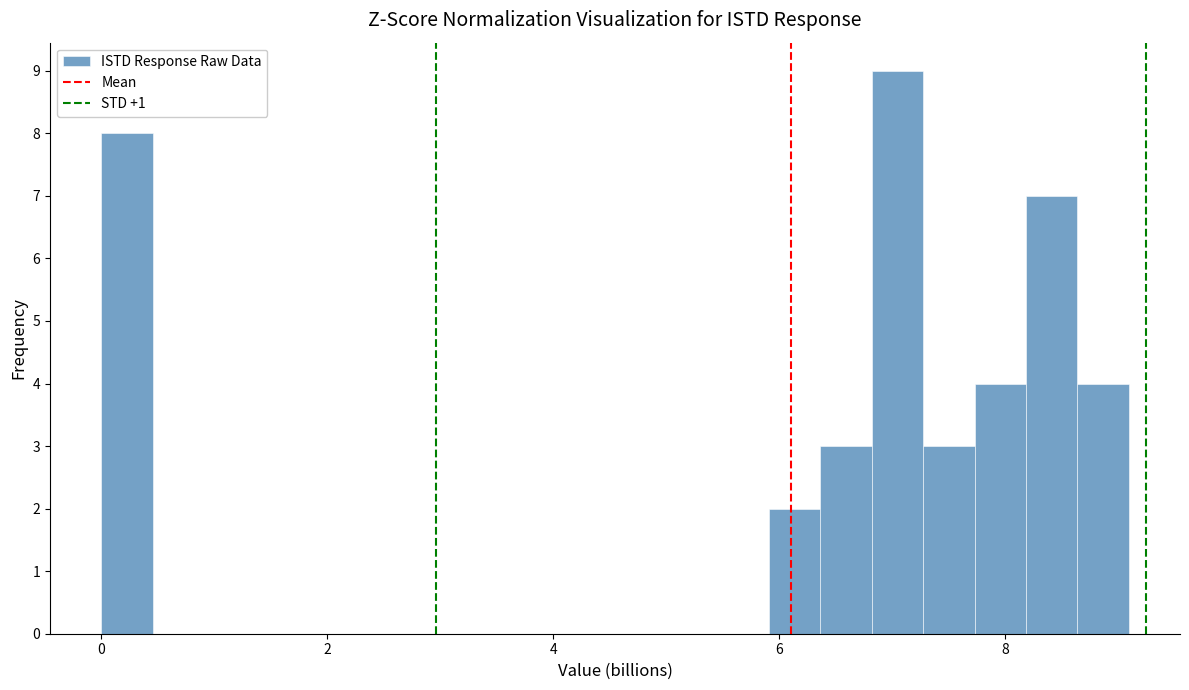

Around what value on the x-axis is the tallest bar? Give the approximate position of its centre, as read against the axis.

7.0